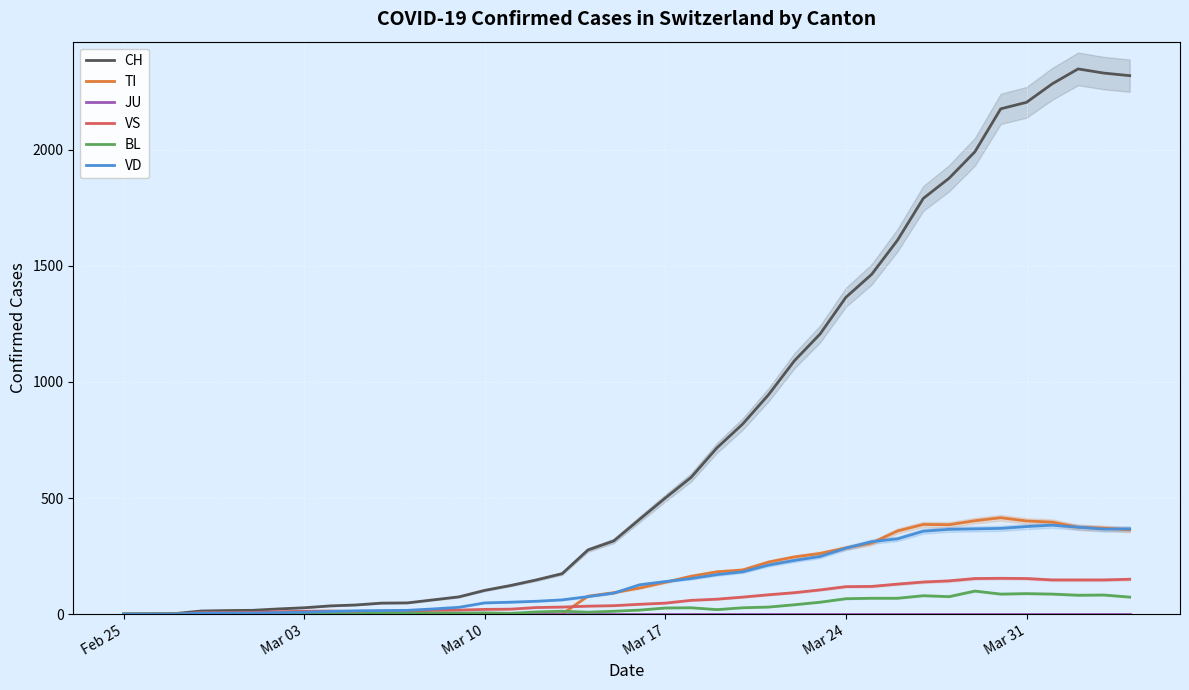

What is the highest value of the TI series?

415